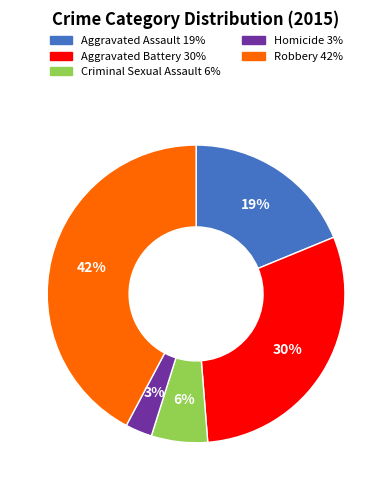

To the nearest percent, what is the difference between the Aggravated Assault and Robbery slice percentages?

23%